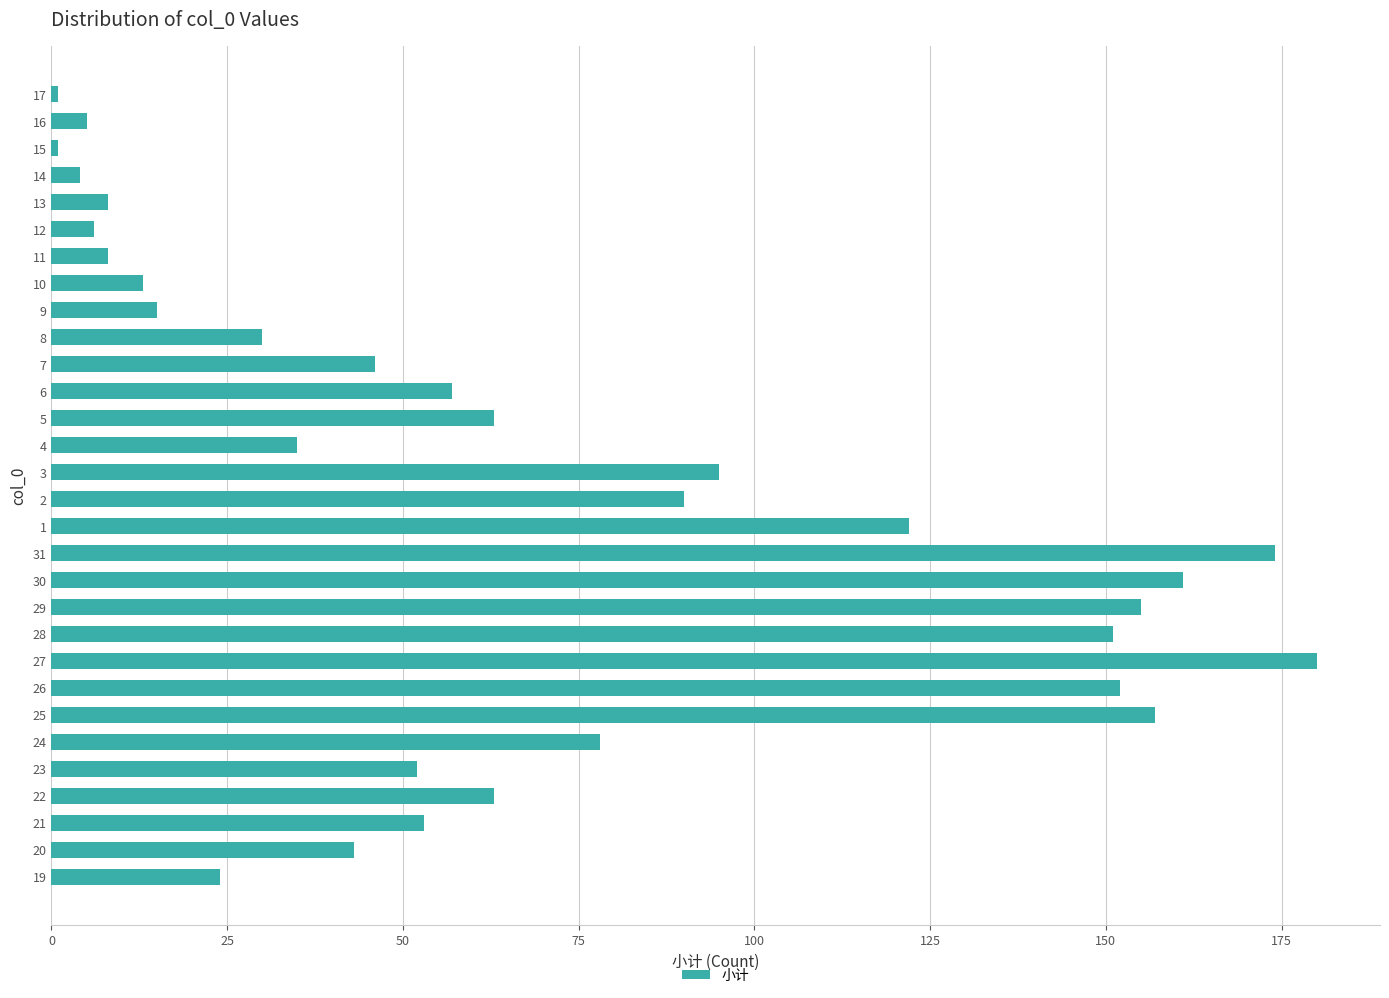

True or false: the data shows 64 at 20.

False